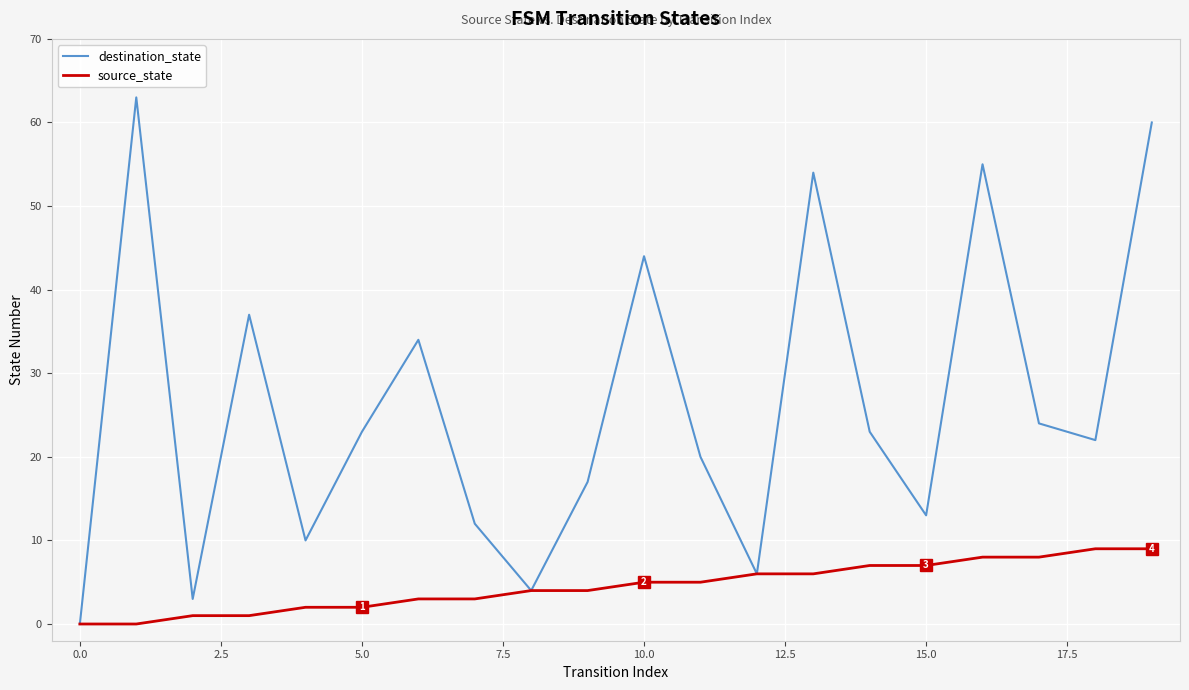

Which series has the largest total across all categories?

destination_state